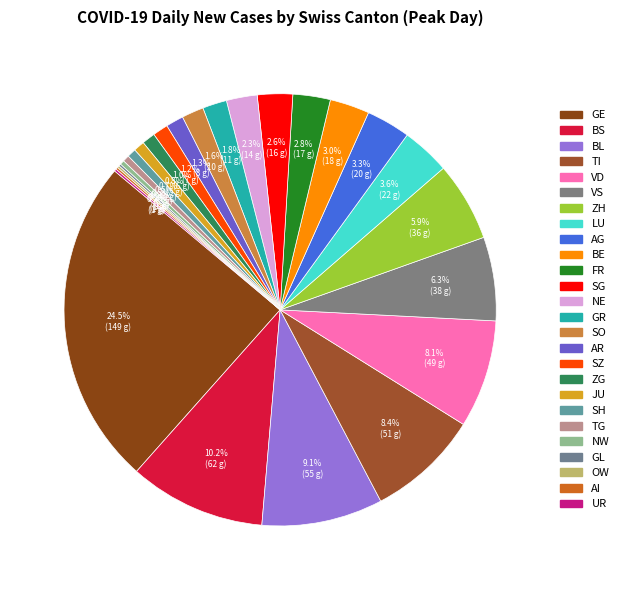

How many slices are in this pie chart?

26